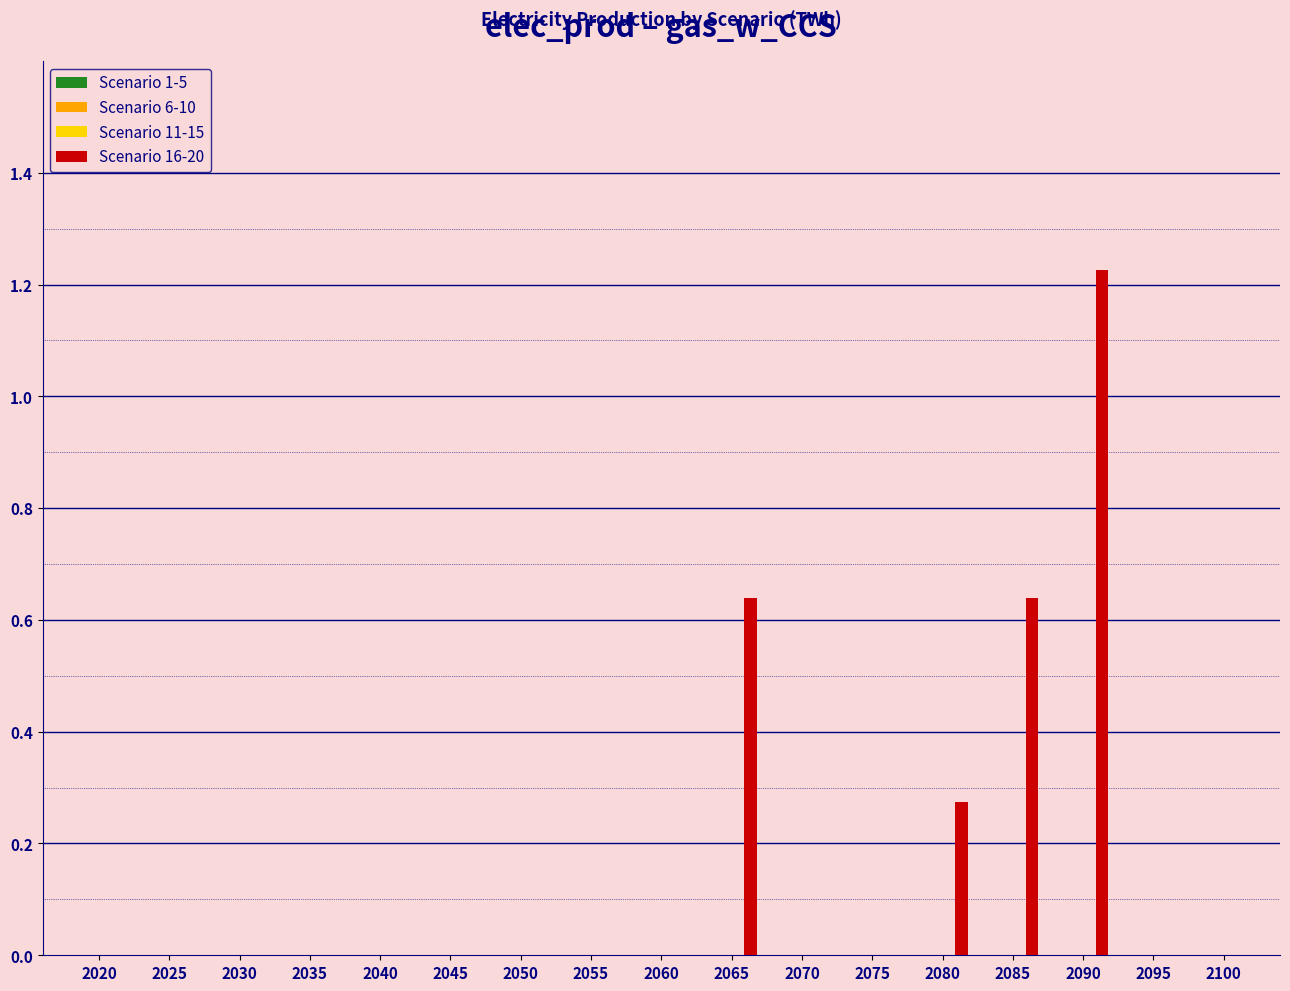

What is the sum of all values?

2.8